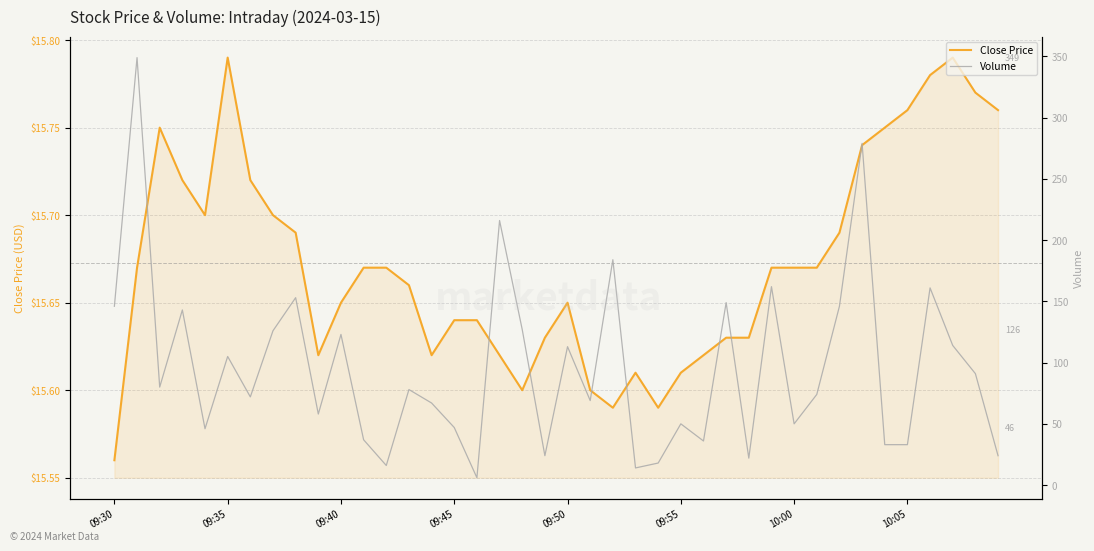

Rank the series by their maximum value, from highest to lowest.

Volume, Close Price